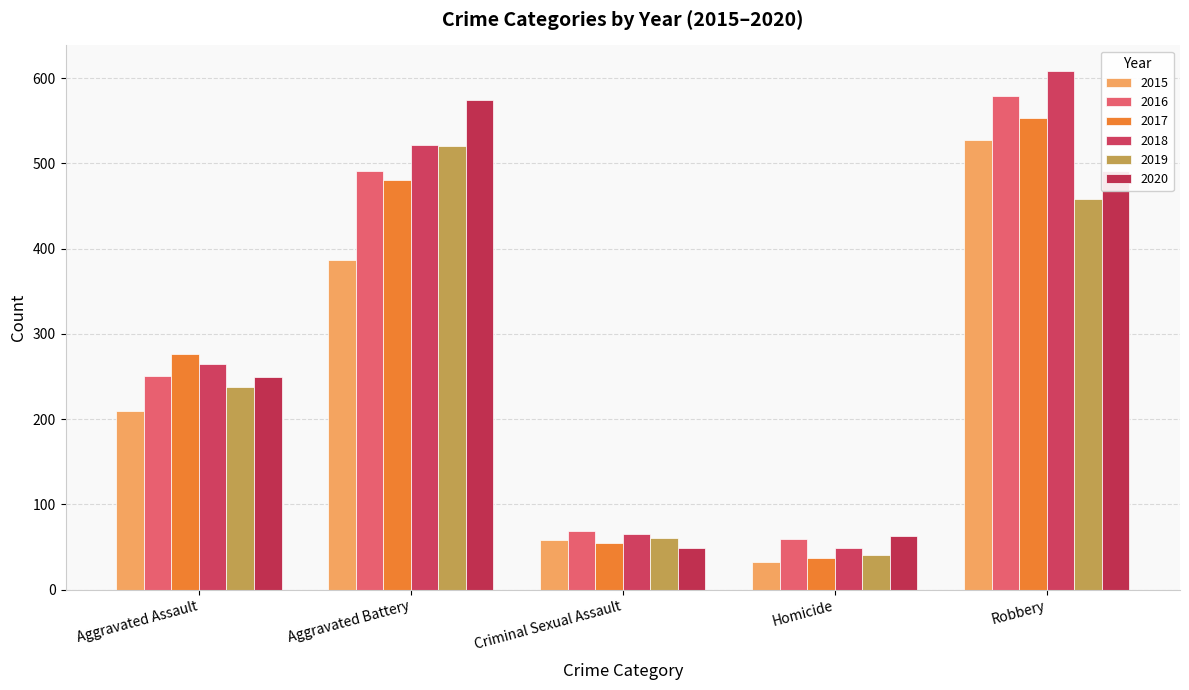

Which series has the largest total across all categories?

2018